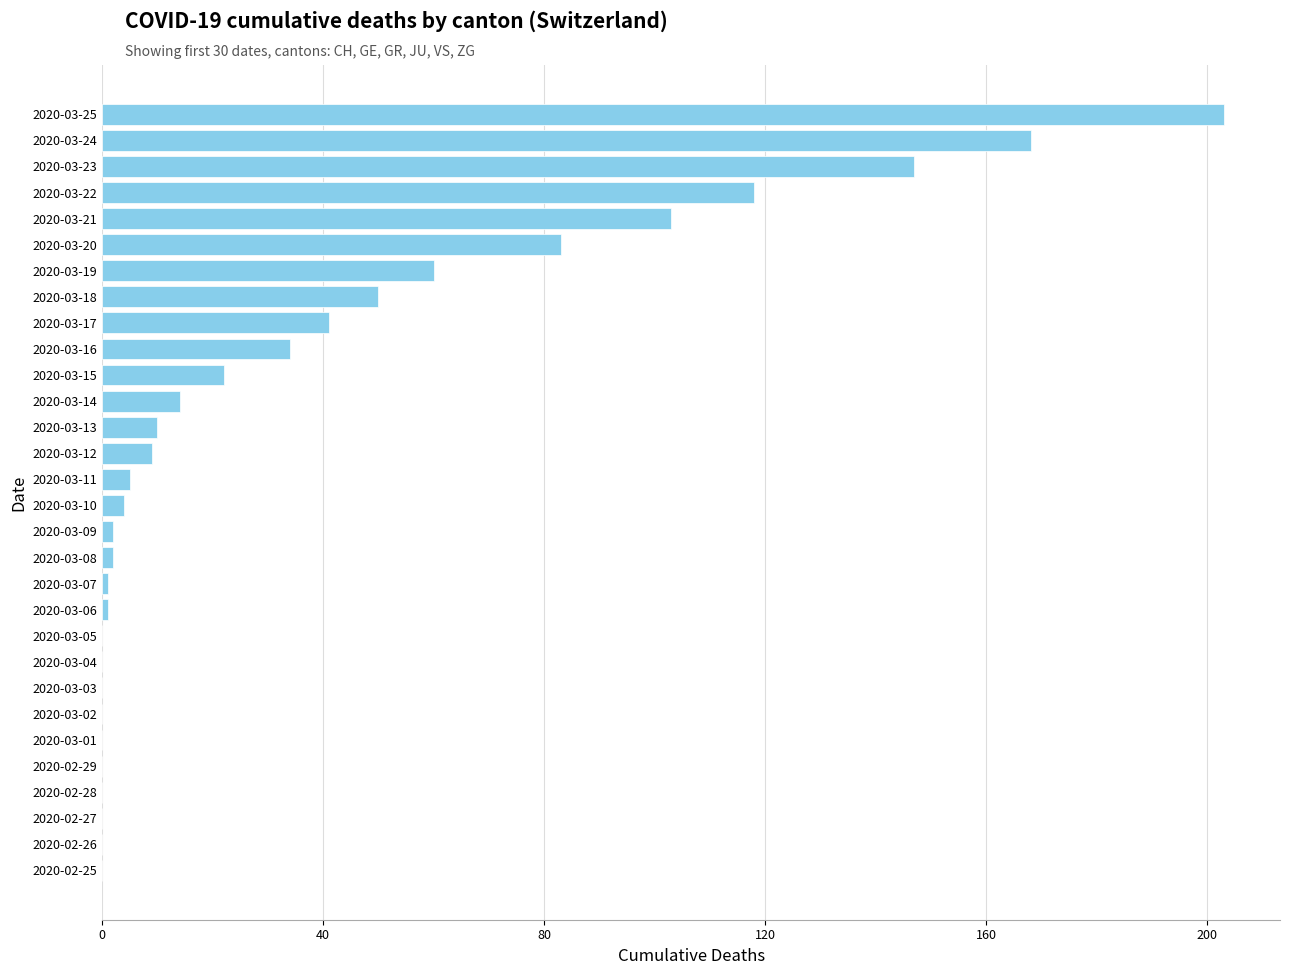

Does the chart contain stacked bars?

No